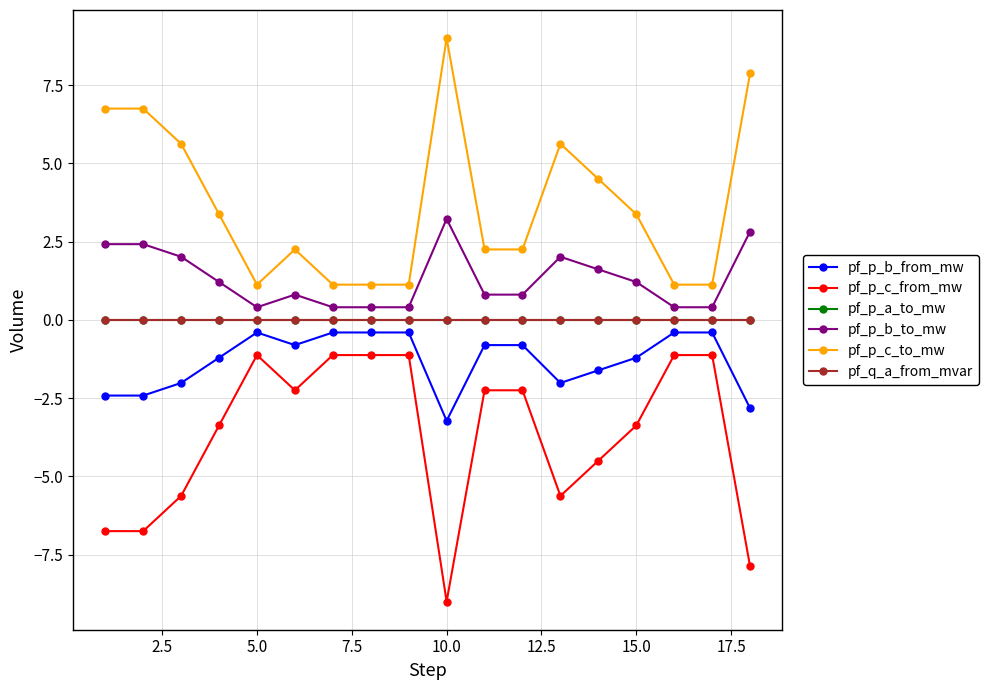

What is the difference between the maximum and minimum values in the pf_p_b_to_mw series?

2.8